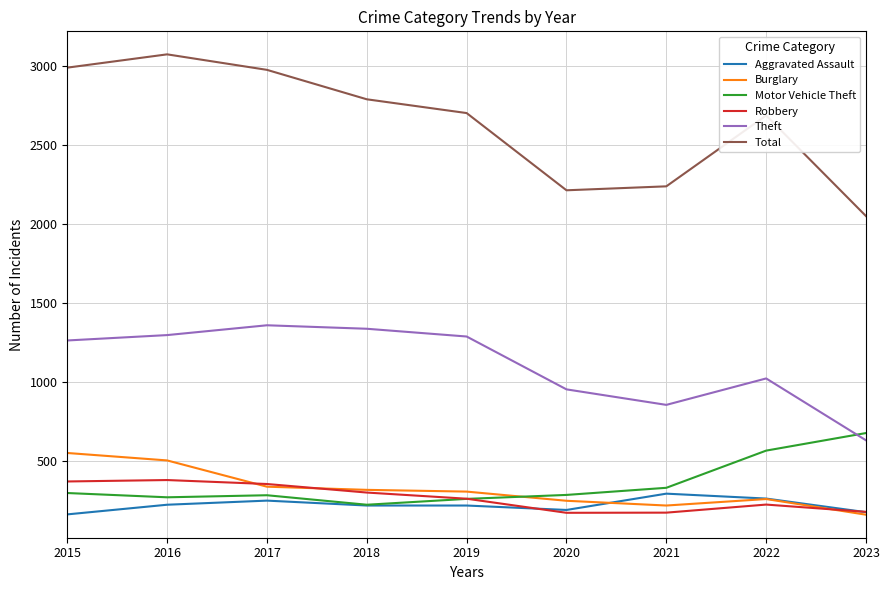

True or false: Total and Aggravated Assault cross at least once.

False